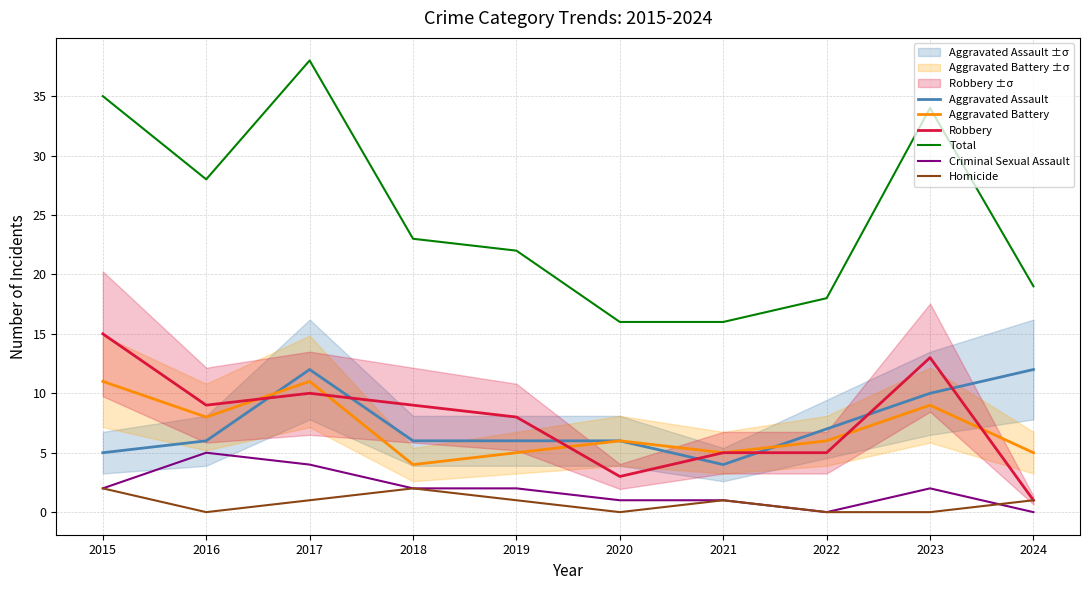

What is the average value of the Homicide series?

1